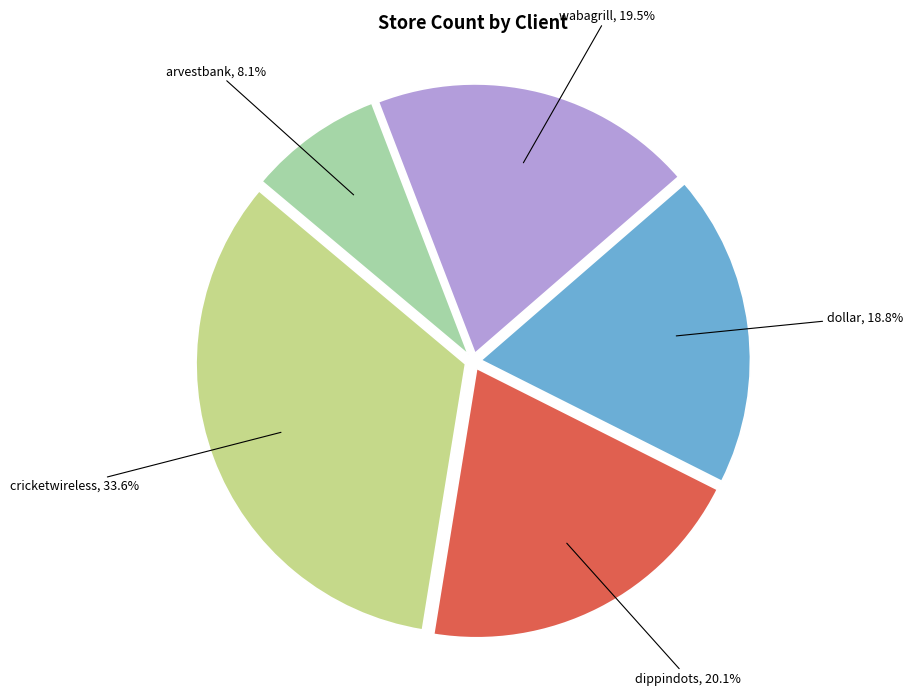

What is the total percentage of cricketwireless and dollar?

52.3%